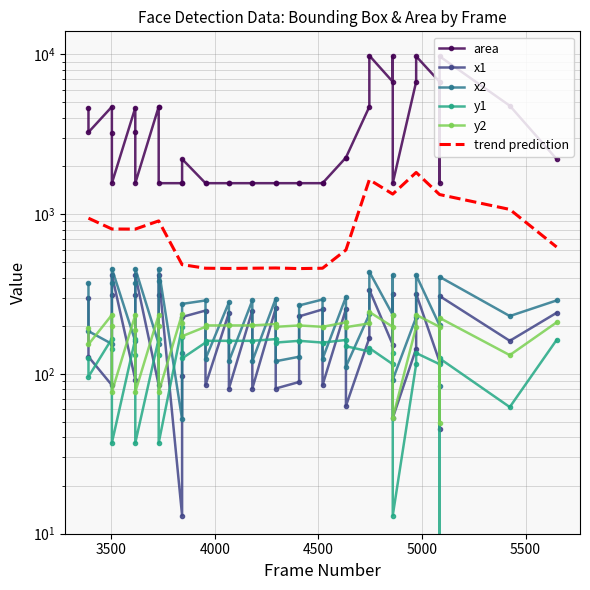

What is the minimum value shown in the chart?

9